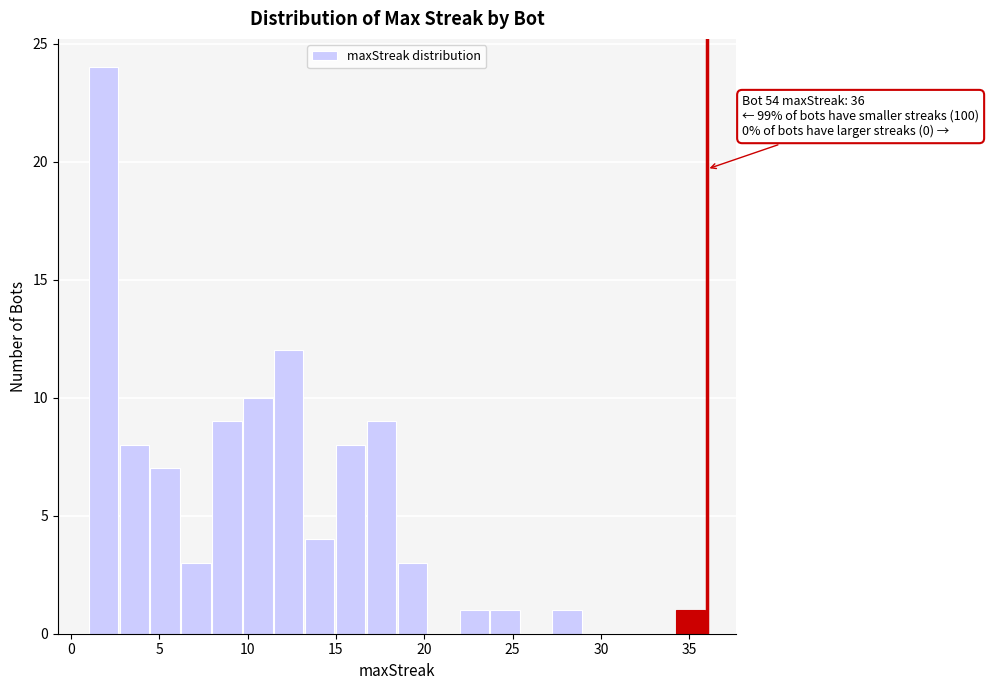

Around what value on the x-axis is the tallest bar? Give the approximate position of its centre, as read against the axis.

2.0